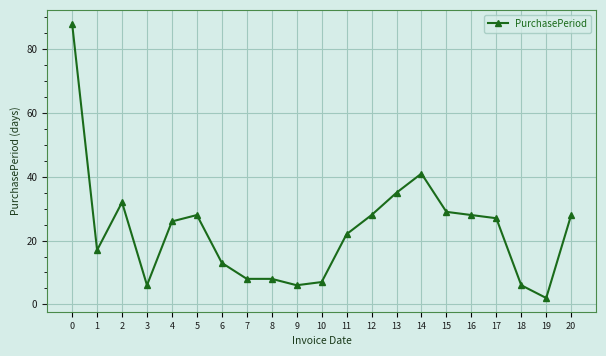

Is it true that the value at 2 is 44?

False